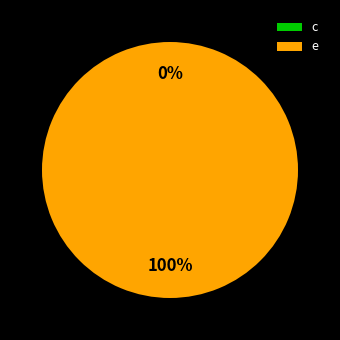

Rank the categories by value from highest to lowest.

e, c